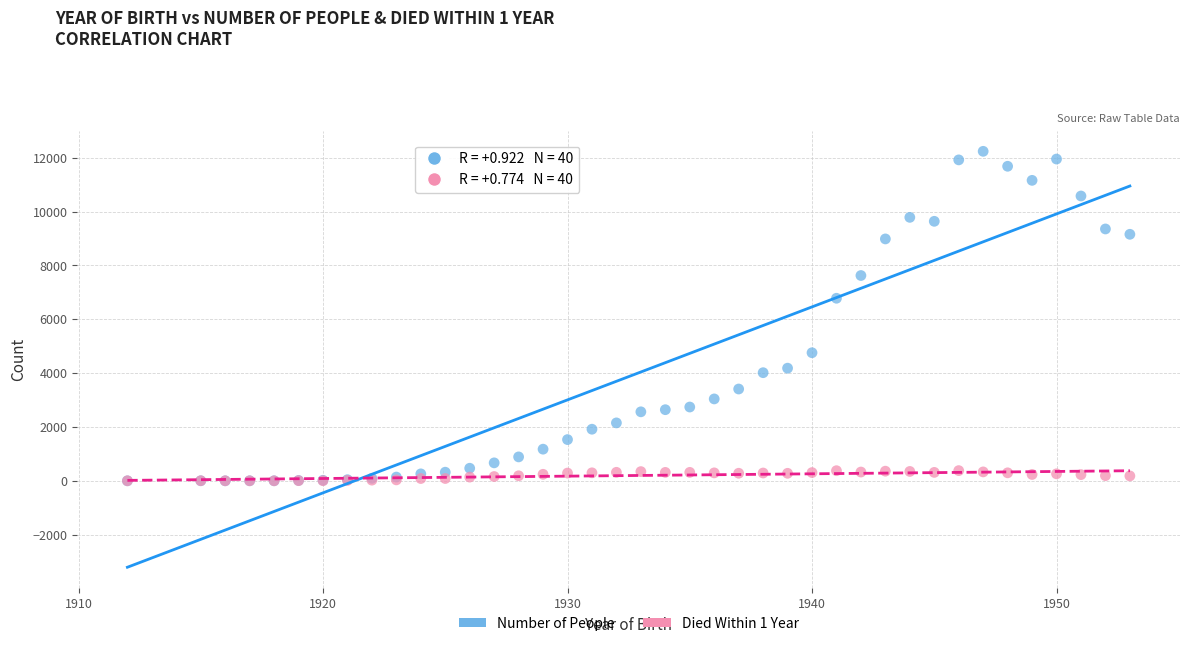

What are all the series names shown in the legend?

Number of People, Died Within 1 Year